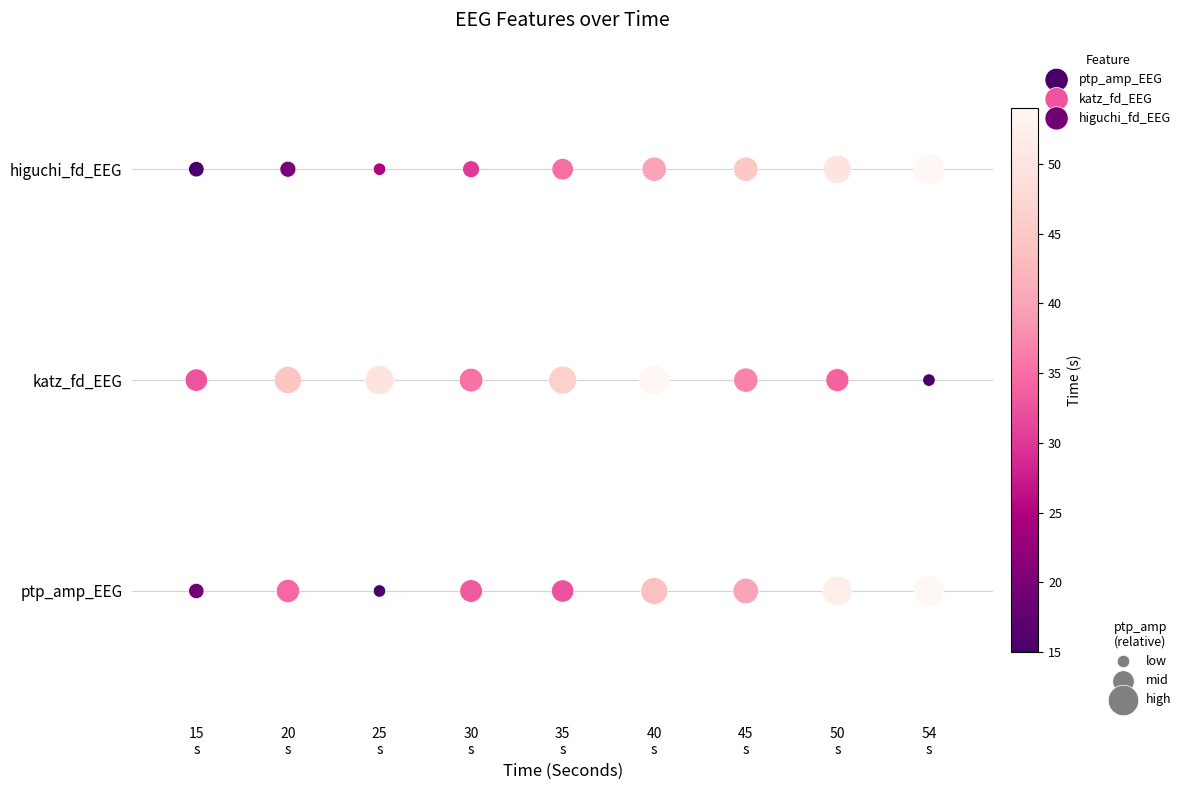

What are all the series names shown in the legend?

ptp_amp_EEG, katz_fd_EEG, higuchi_fd_EEG